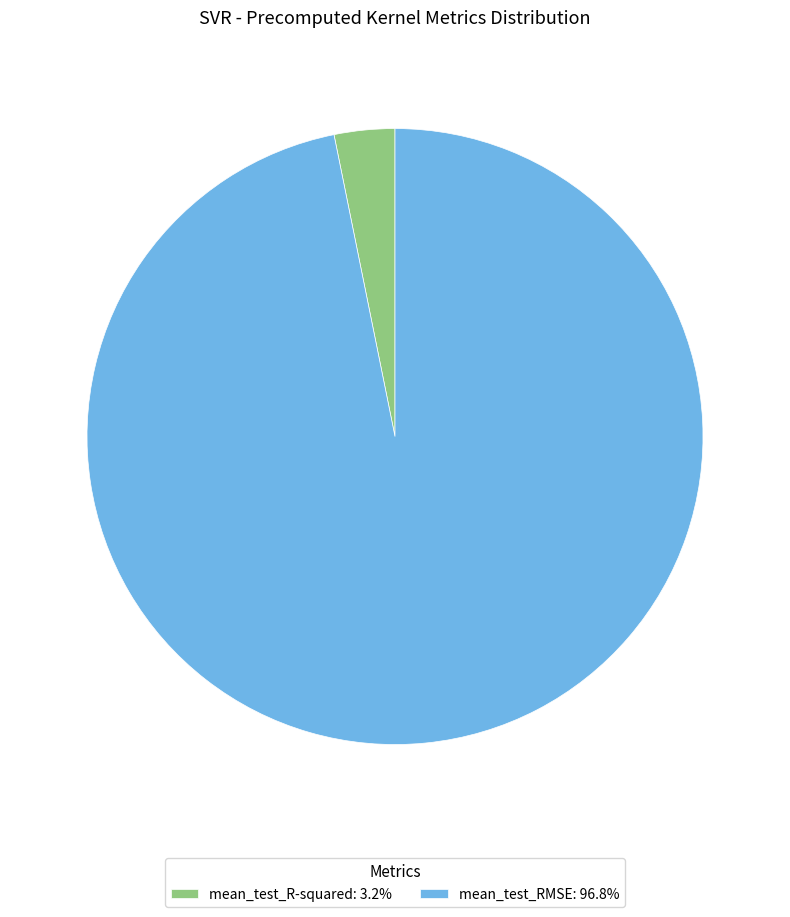

How many slices are in this pie chart?

2